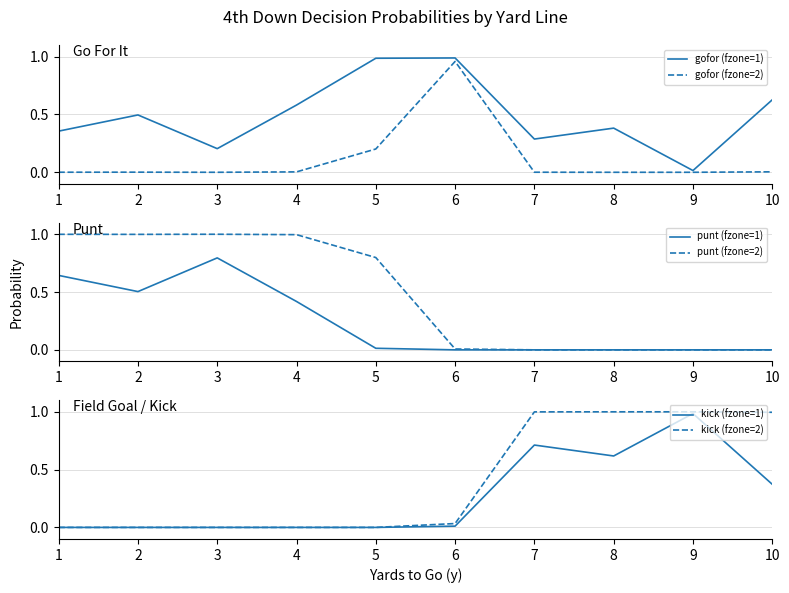

What is the maximum value for kick (fzone=1)?

1.0